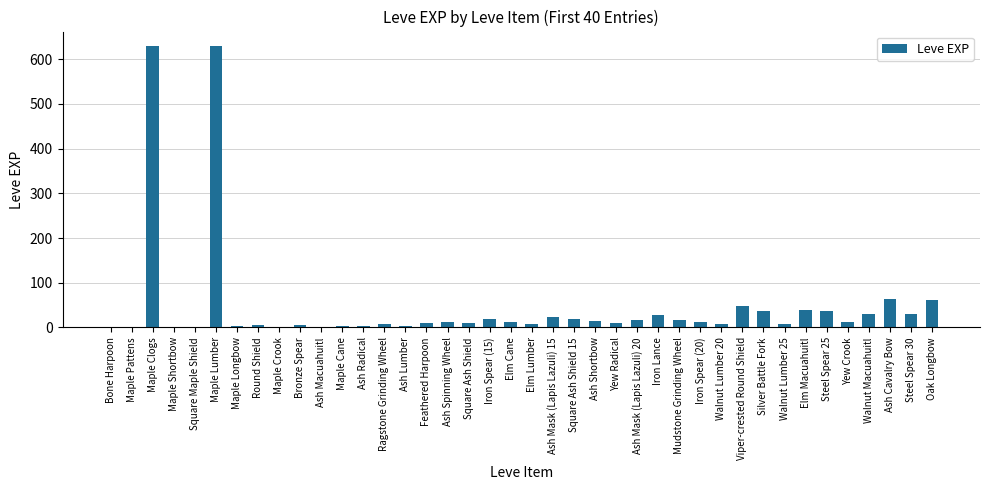

How many categories are shown in the chart?

40